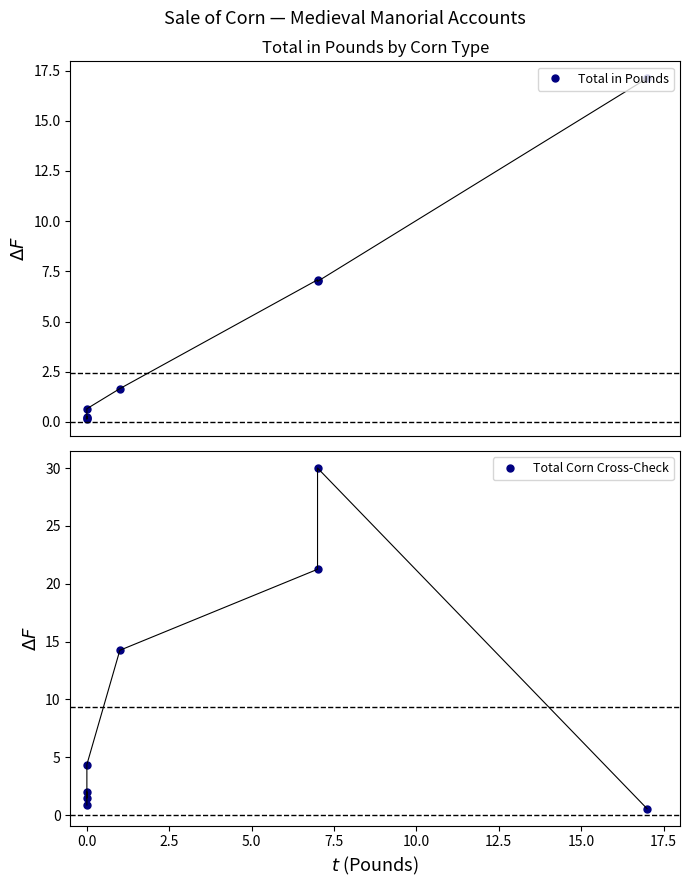

Reading left to right, what are all the values shown in this chart?

Total in Pounds: 0.2	0.3	0.1	0.7	1.7	7.1	7.0	17.1
Total Corn Cross-Check: 0.9	2.0	1.5	4.4	14.2	21.2	30.0	0.6